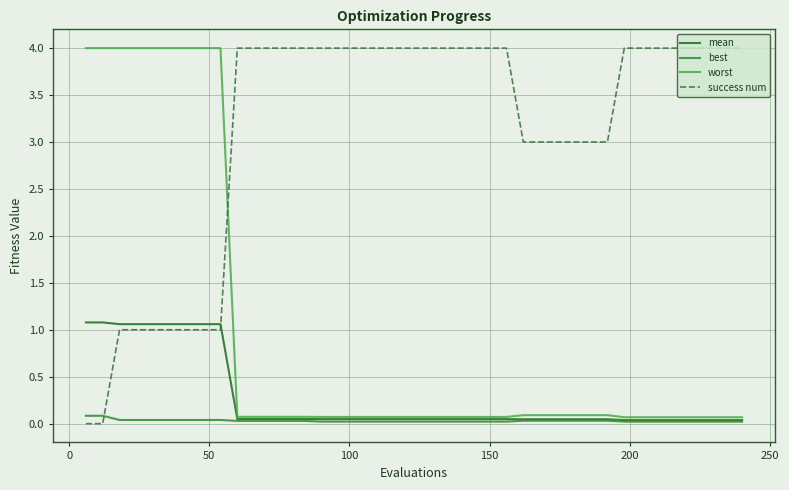

Which series has the largest total across all categories?

success num